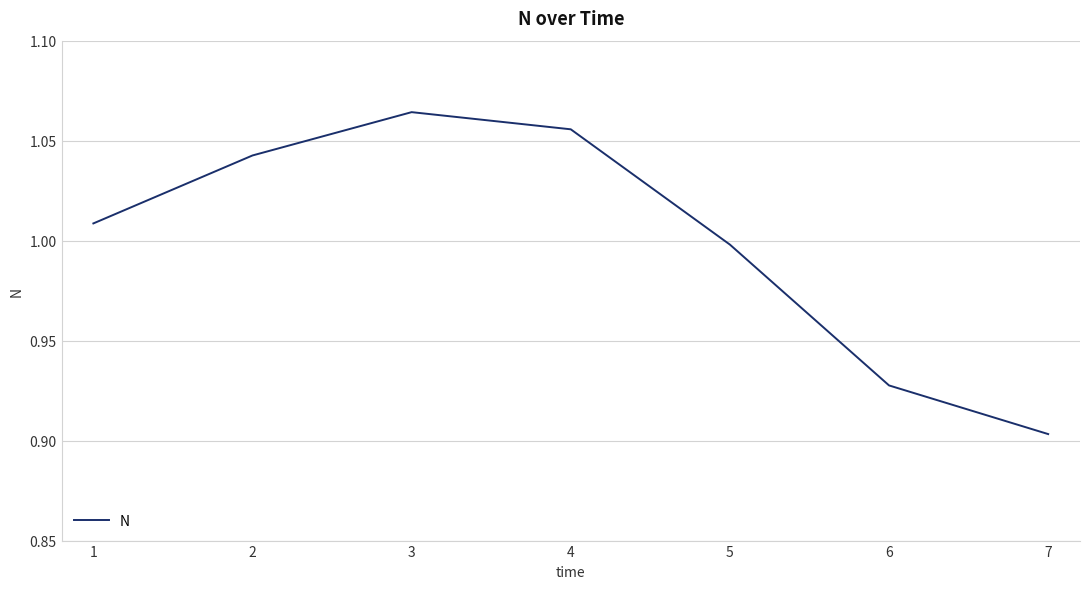

What is the difference between the maximum and minimum values?

0.2